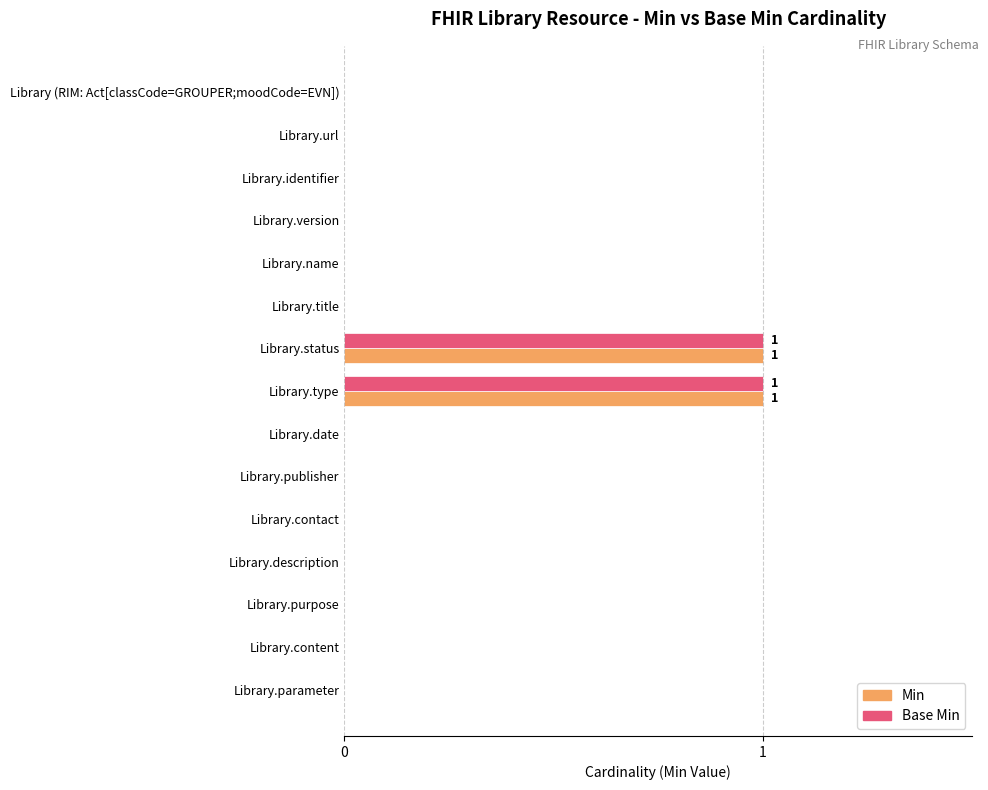

The Base Min series shows 0 at Library.publisher. True or false?

True